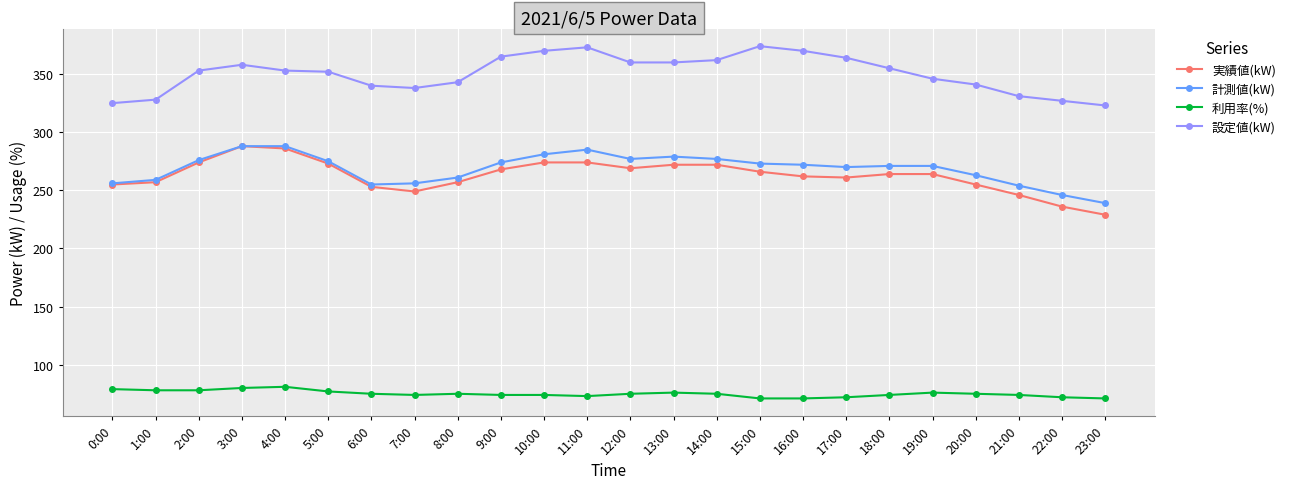

The 設定値(kW) series shows 358 at 3:00. True or false?

True